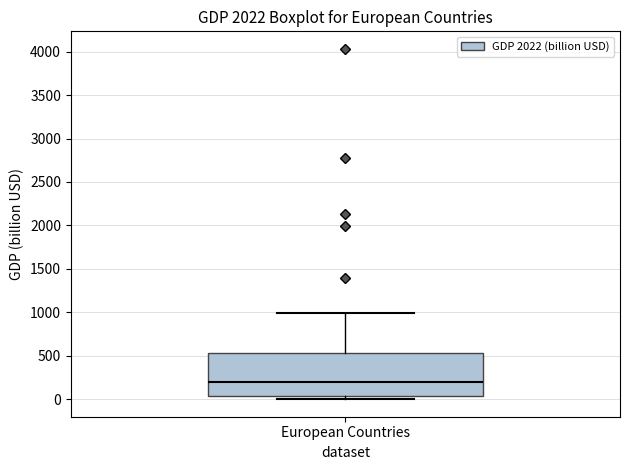

Read this box plot against the y-axis: the position of the median line, the range covered by the box, and the ends of both whiskers. The values are not printed on the chart, so give them approximately, as read against the axis.

median 200, box 50 to 550, whiskers 0 to 1000